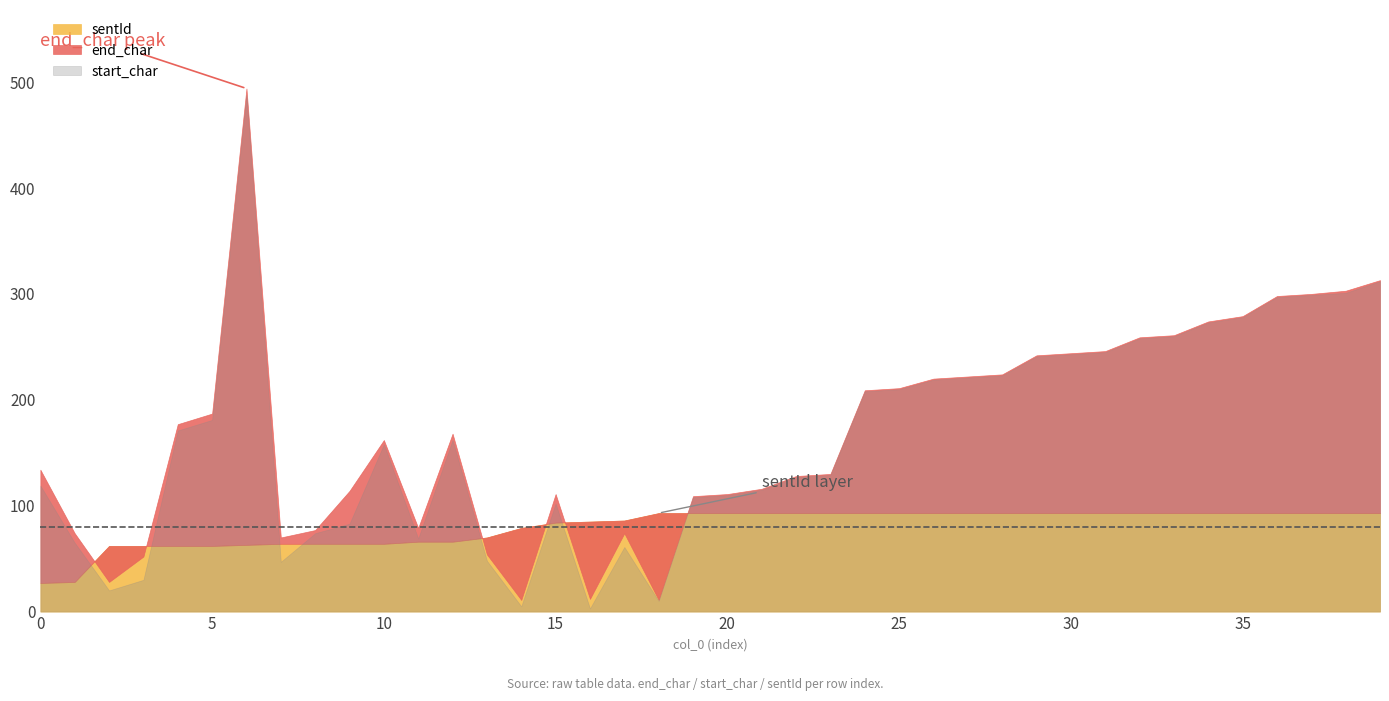

Which series changed the most between 32 and 36?

end_char